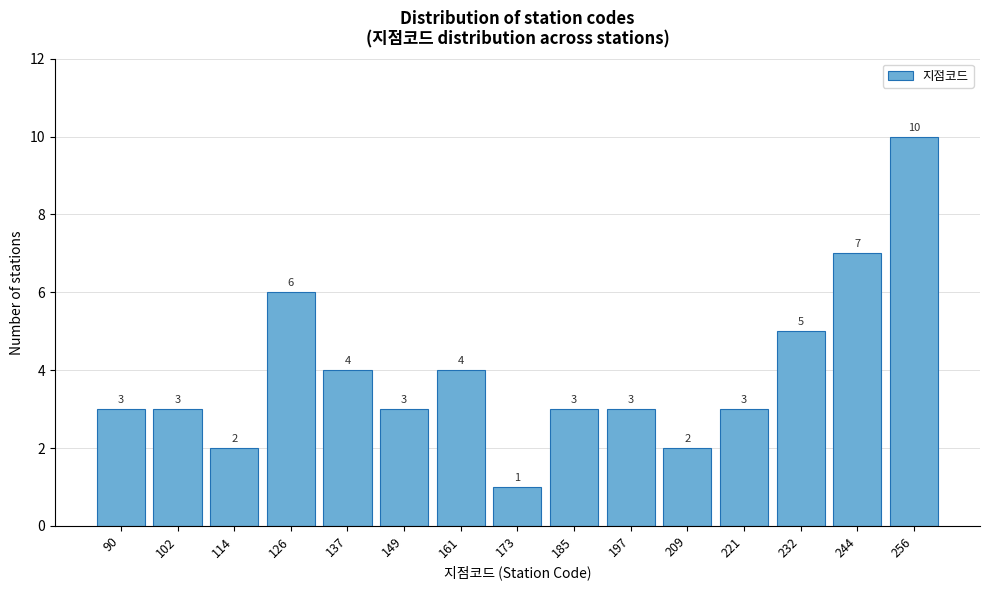

Reading left to right, extract all data points from this chart.

3	3	2	6	4	3	4	1	3	3	2	3	5	7	10